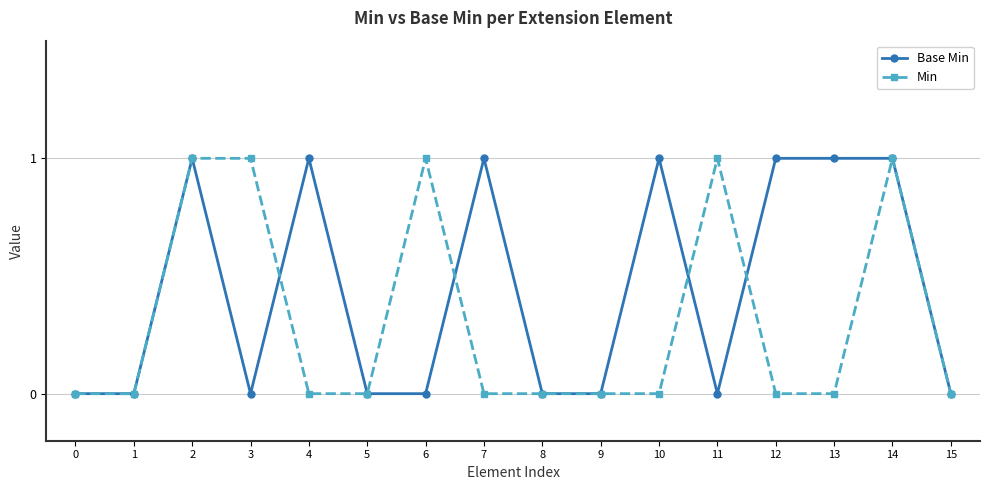

What are all the series names shown in the legend?

Base Min, Min